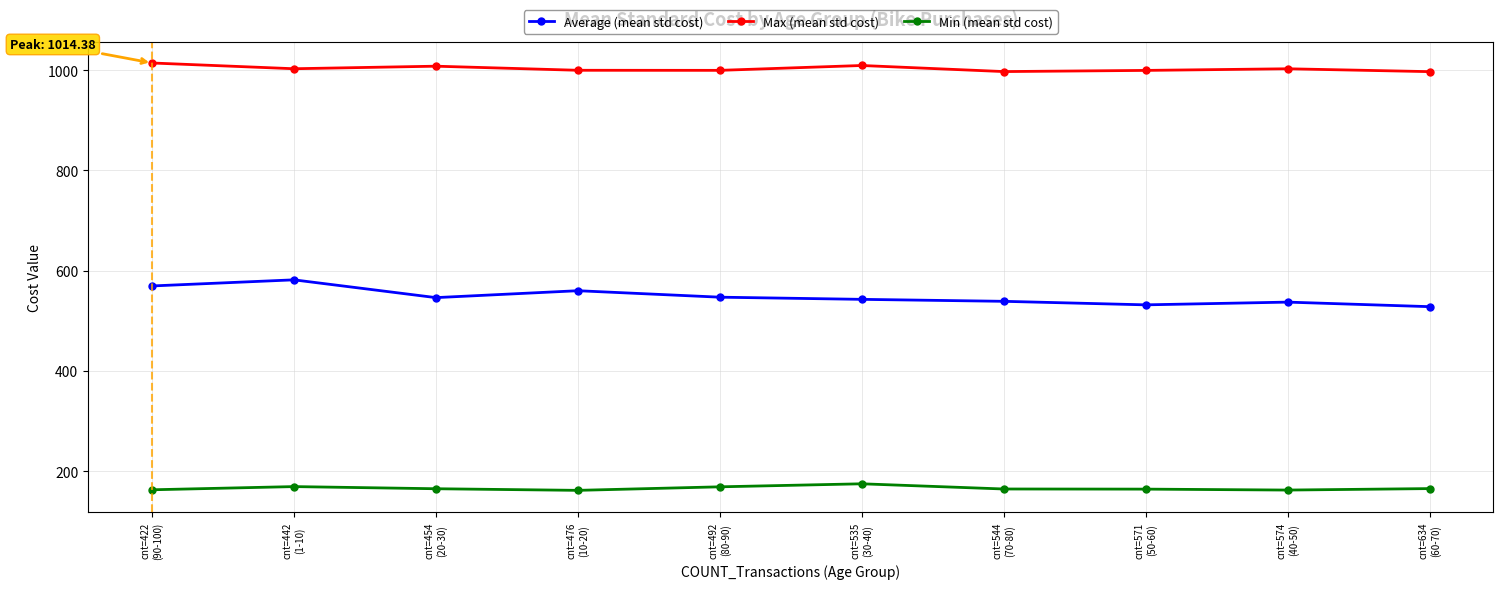

What is the difference between the Max (mean std cost) values at cnt=442
(1-10) and cnt=476
(10-20)?

3.1